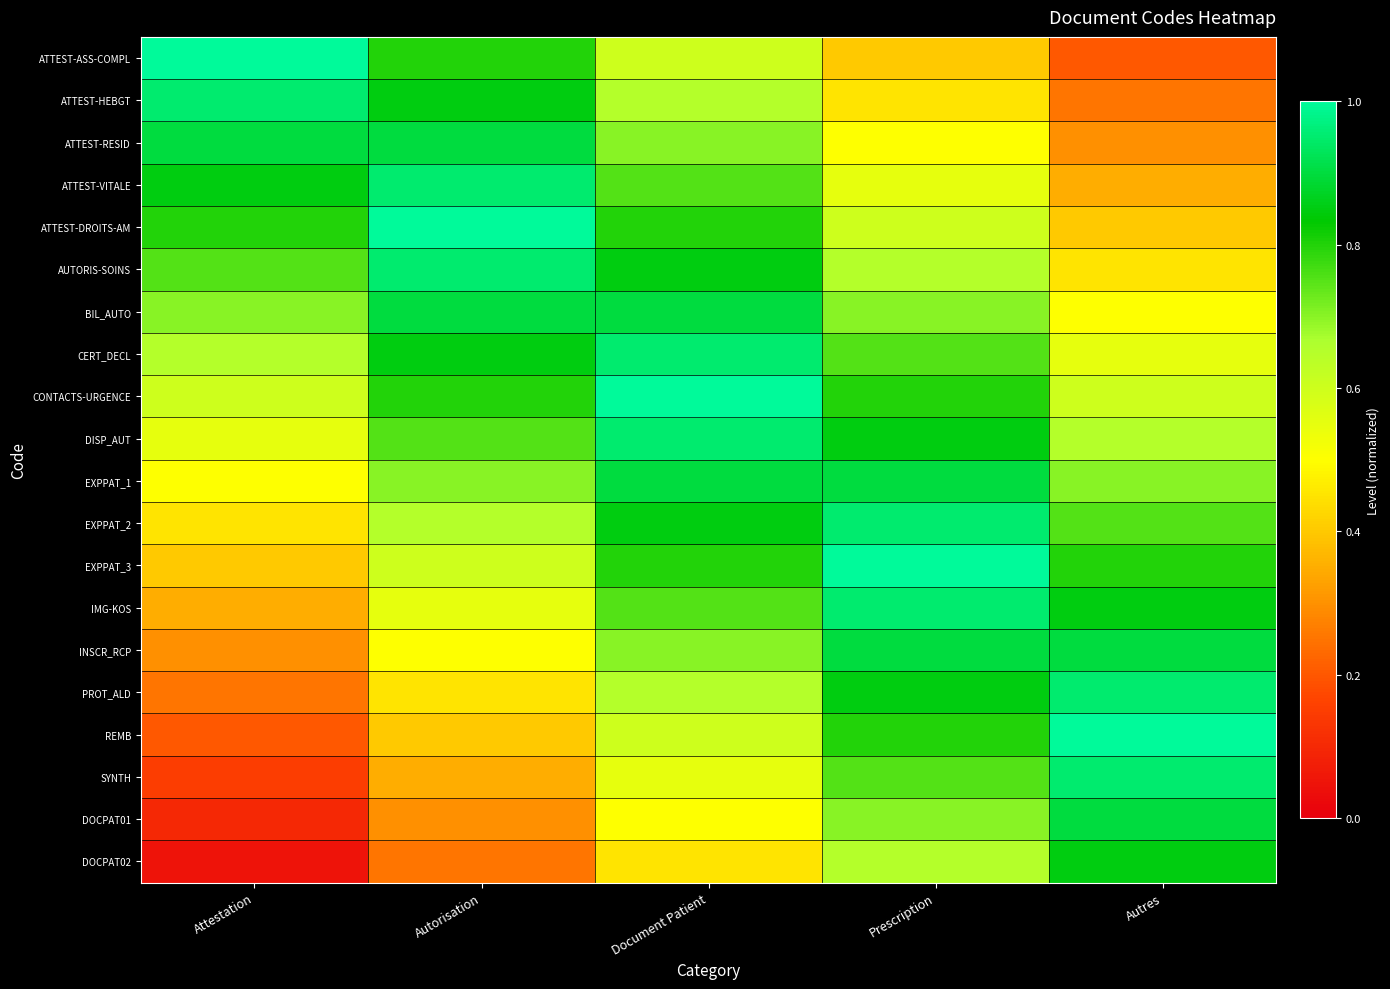

Reading left to right, transcribe all the data shown in this chart.

ATTEST-ASS-COMPL: Attestation=1.0	Autorisation=0.8	Document Patient=0.6	Prescription=0.4	Autres=0.2
ATTEST-HEBGT: Attestation=0.9	Autorisation=0.8	Document Patient=0.6	Prescription=0.5	Autres=0.2
ATTEST-RESID: Attestation=0.9	Autorisation=0.9	Document Patient=0.7	Prescription=0.5	Autres=0.3
ATTEST-VITALE: Attestation=0.8	Autorisation=0.9	Document Patient=0.8	Prescription=0.6	Autres=0.3
ATTEST-DROITS-AM: Attestation=0.8	Autorisation=1.0	Document Patient=0.8	Prescription=0.6	Autres=0.4
AUTORIS-SOINS: Attestation=0.8	Autorisation=0.9	Document Patient=0.8	Prescription=0.7	Autres=0.4
BIL_AUTO: Attestation=0.7	Autorisation=0.9	Document Patient=0.9	Prescription=0.7	Autres=0.5
CERT_DECL: Attestation=0.7	Autorisation=0.9	Document Patient=0.9	Prescription=0.8	Autres=0.5
CONTACTS-URGENCE: Attestation=0.6	Autorisation=0.8	Document Patient=1.0	Prescription=0.8	Autres=0.6
DISP_AUT: Attestation=0.6	Autorisation=0.8	Document Patient=0.9	Prescription=0.9	Autres=0.6
EXPPAT_1: Attestation=0.5	Autorisation=0.7	Document Patient=0.9	Prescription=0.9	Autres=0.7
EXPPAT_2: Attestation=0.4	Autorisation=0.6	Document Patient=0.8	Prescription=1.0	Autres=0.8
EXPPAT_3: Attestation=0.4	Autorisation=0.6	Document Patient=0.8	Prescription=1.0	Autres=0.8
IMG-KOS: Attestation=0.3	Autorisation=0.6	Document Patient=0.8	Prescription=0.9	Autres=0.8
INSCR_RCP: Attestation=0.3	Autorisation=0.5	Document Patient=0.7	Prescription=0.9	Autres=0.9
PROT_ALD: Attestation=0.2	Autorisation=0.4	Document Patient=0.7	Prescription=0.8	Autres=0.9
REMB: Attestation=0.2	Autorisation=0.4	Document Patient=0.6	Prescription=0.8	Autres=1.0
SYNTH: Attestation=0.2	Autorisation=0.4	Document Patient=0.6	Prescription=0.8	Autres=1.0
DOCPAT01: Attestation=0.1	Autorisation=0.3	Document Patient=0.5	Prescription=0.7	Autres=0.9
DOCPAT02: Attestation=0.1	Autorisation=0.2	Document Patient=0.5	Prescription=0.7	Autres=0.9